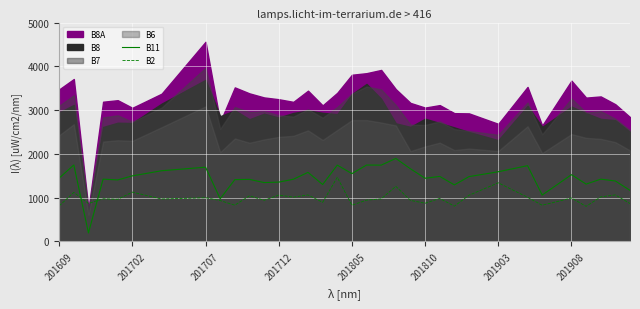

Between 9 and 29, which series saw the biggest shift?

B2